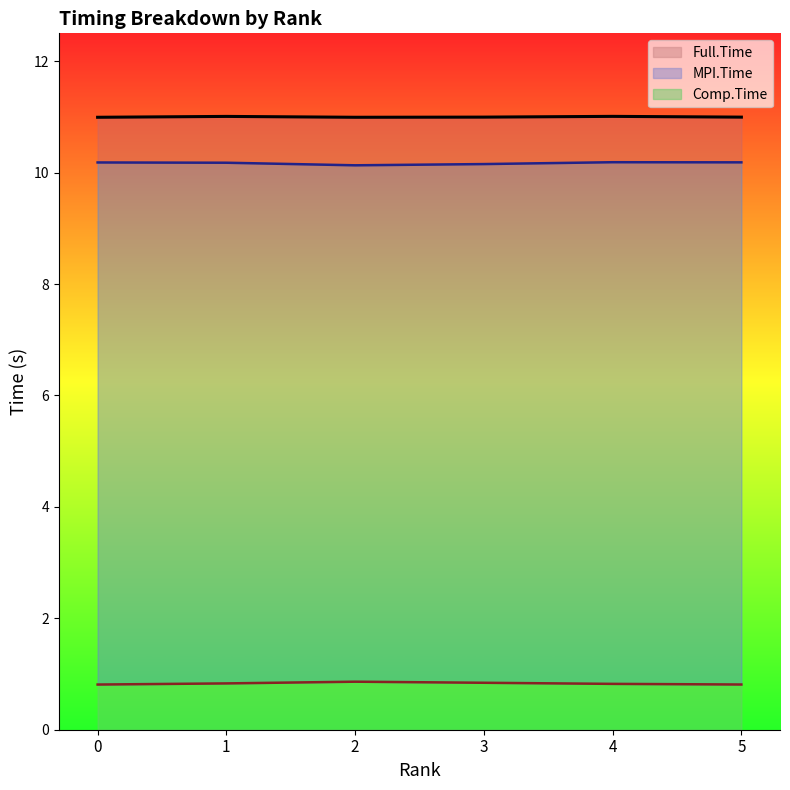

How many interior local peaks does the Comp.Time series have?

1